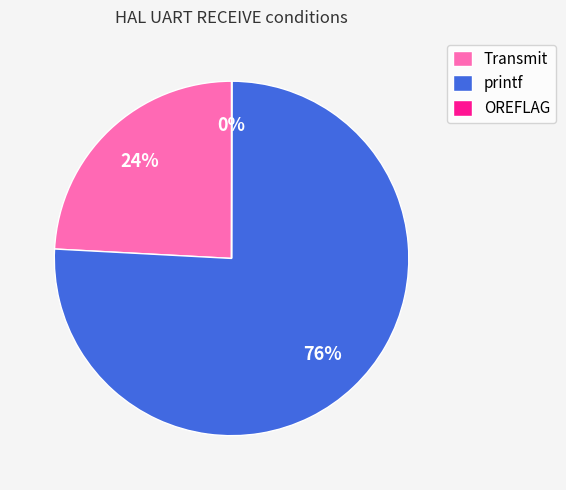

Is it true that printf is 76% of the pie?

True